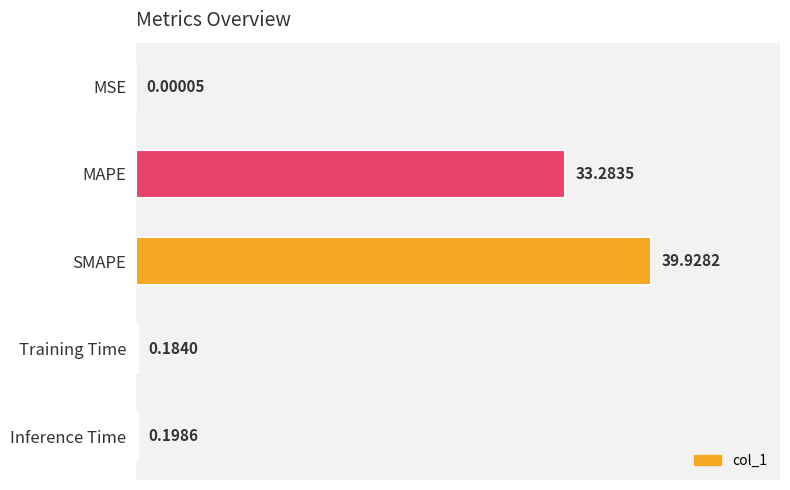

What is the sum of the values at MAPE and MSE?

33.3